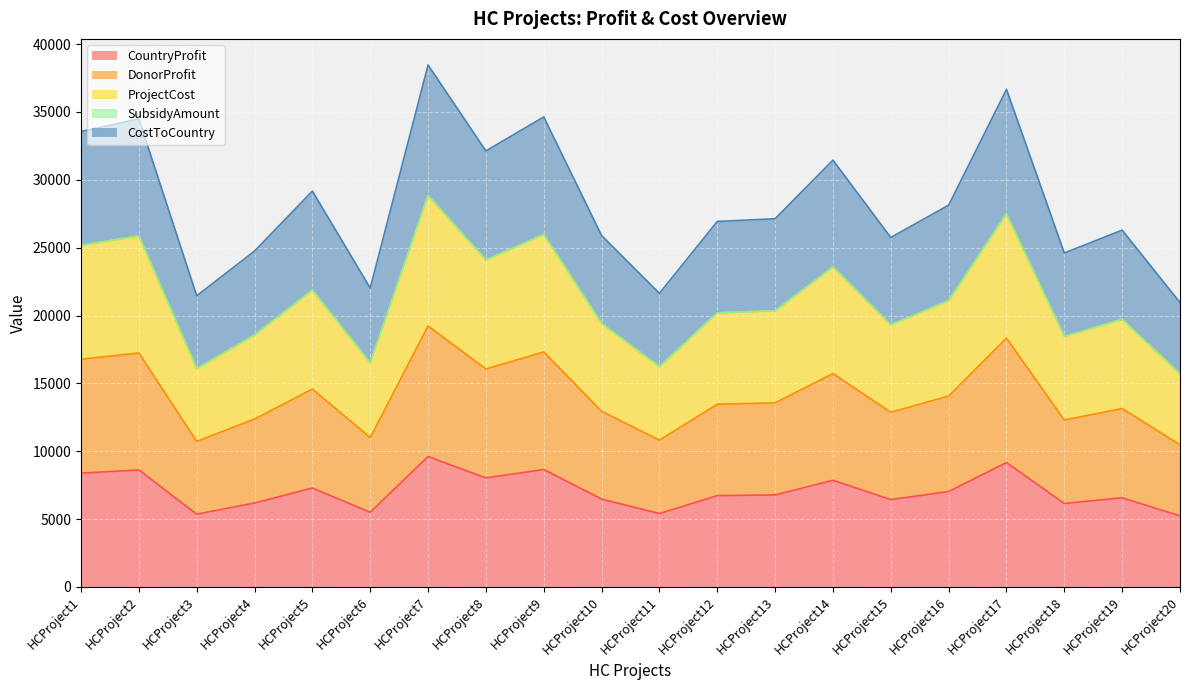

Does the chart display data point markers on the line(s)?

No